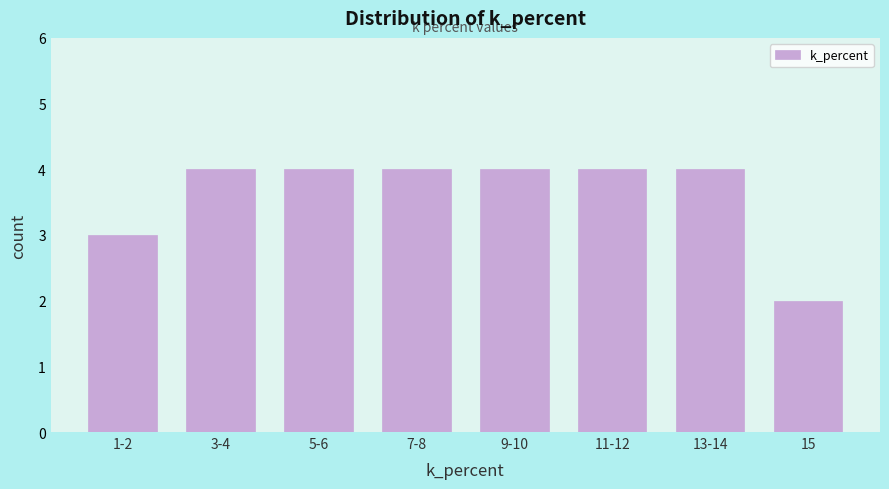

Reading left to right, transcribe all the data shown in this chart.

3	4	4	4	4	4	4	2